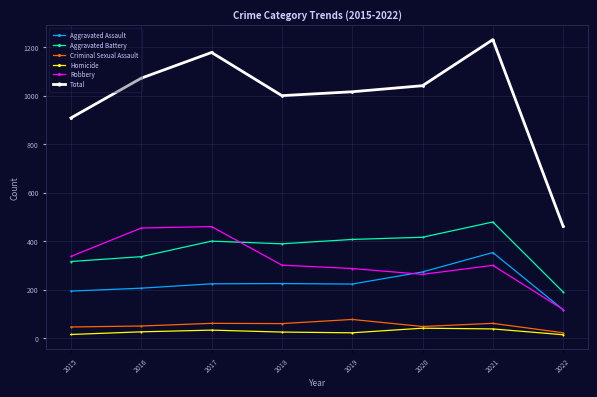

Does the chart display data point markers on the line(s)?

Yes